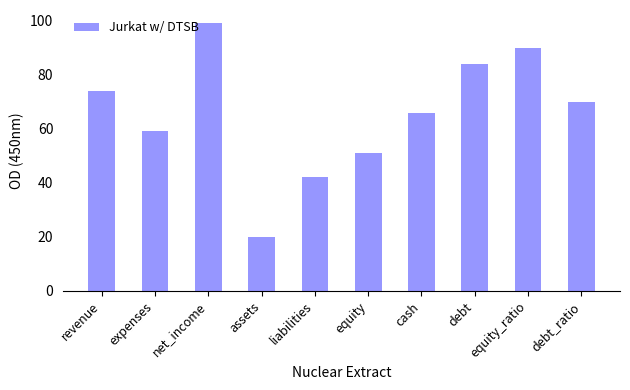

Read the value at debt_ratio, to the nearest 5.

70